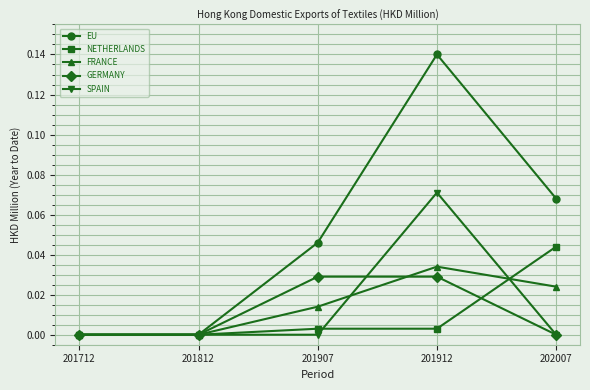

At which category is the sum across all series the highest?

201912